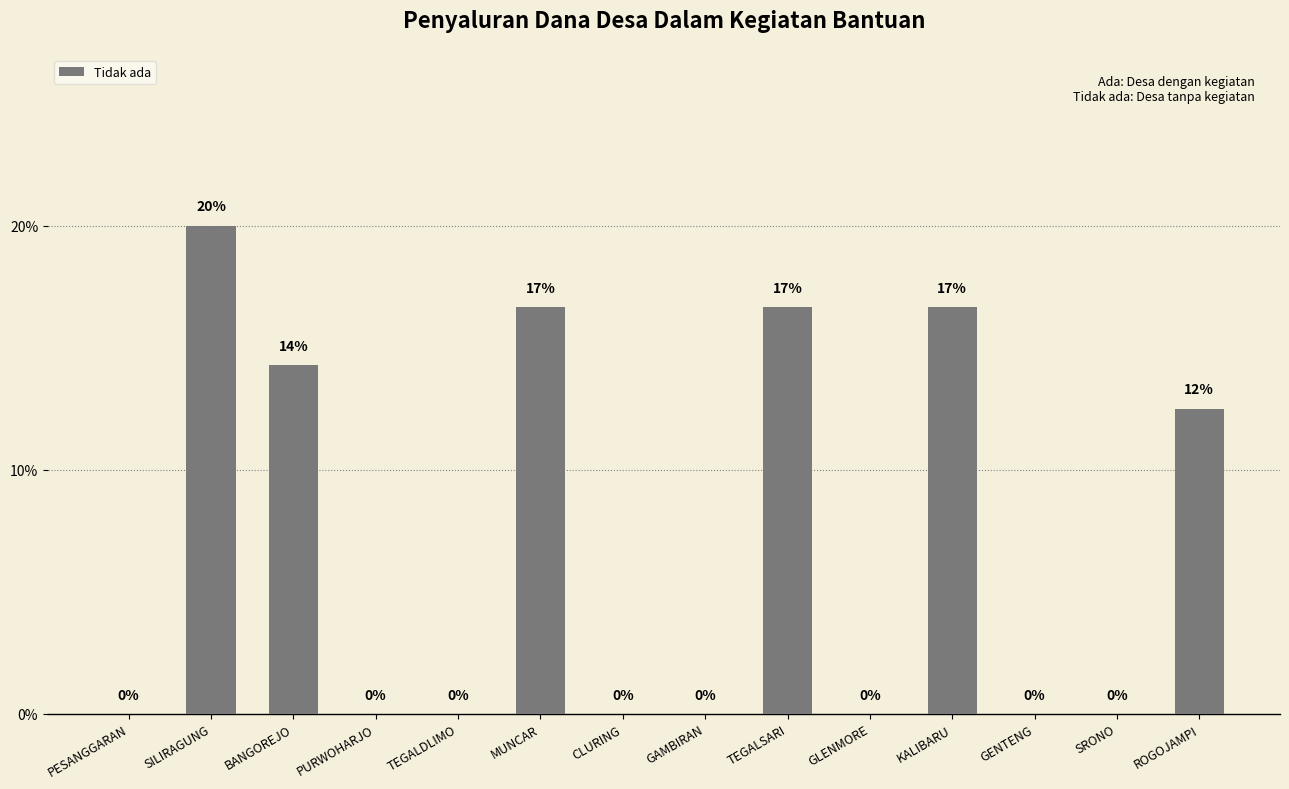

What is the maximum value shown in the chart?

20.0